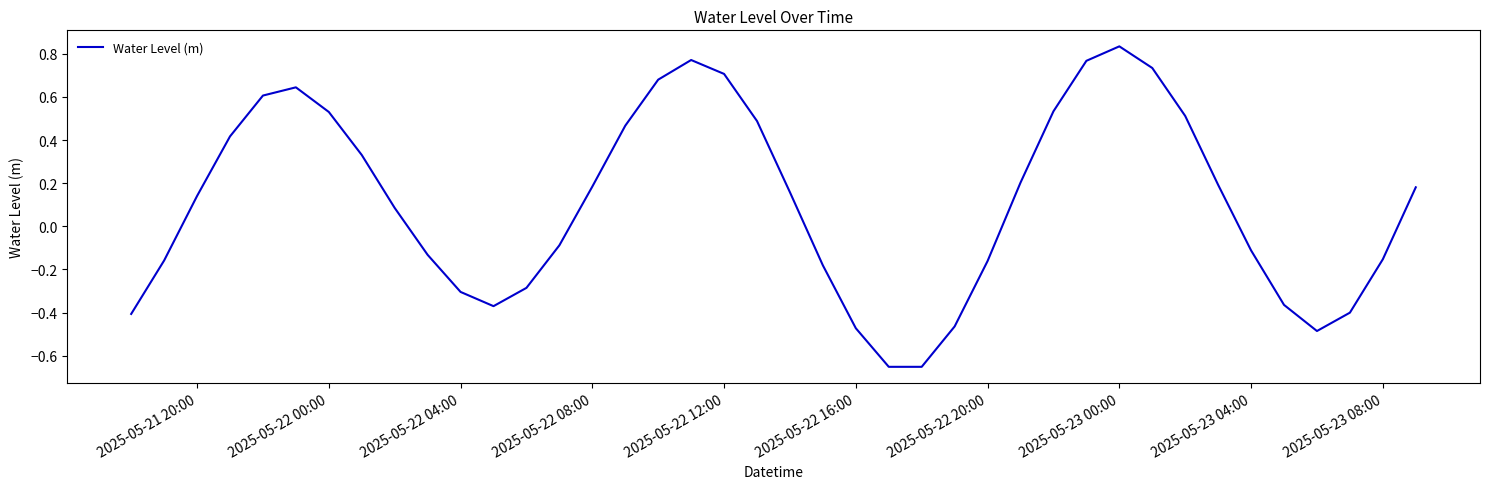

What is the difference between the maximum and minimum values?

1.5